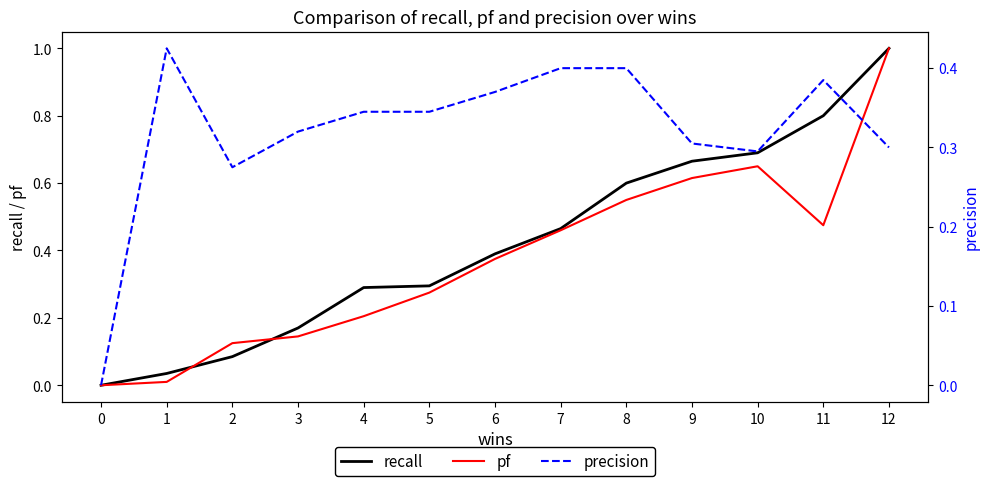

What is the difference between the highest and lowest values at 9?

0.4